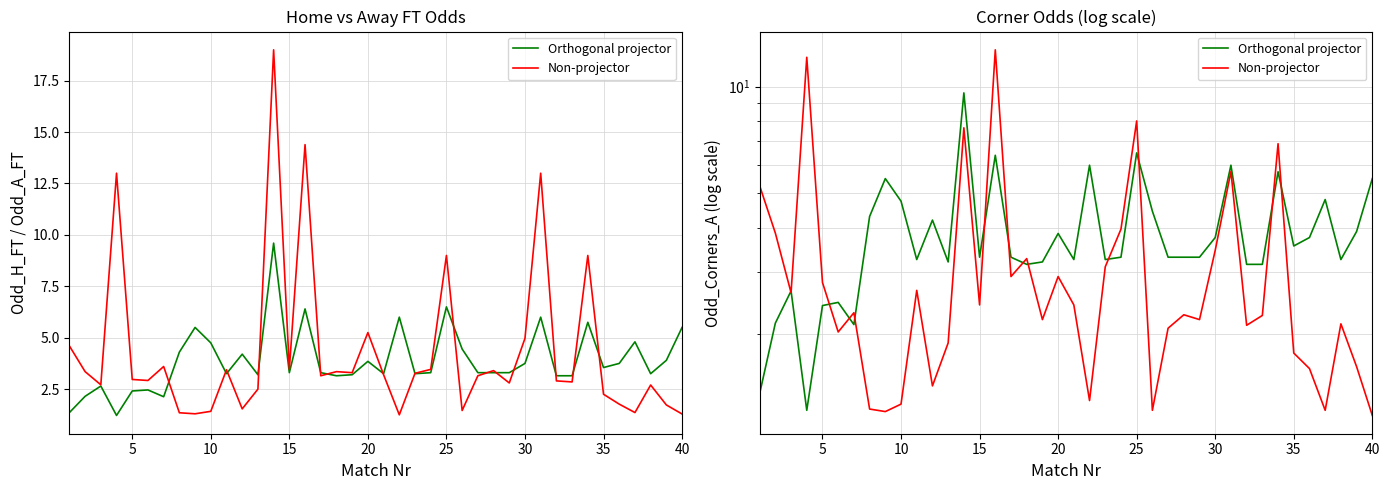

Which series has the largest total across all categories?

Orthogonal projector